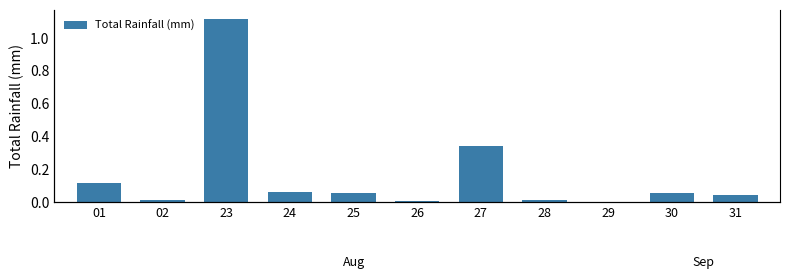

List the labels in order of value, largest first.

23, 27, 01, 24, 25, 30, 31, 02, 28, 26, 29